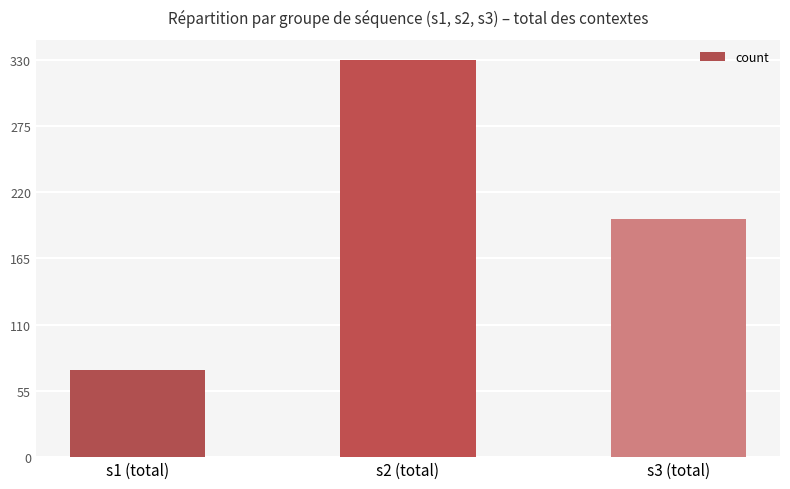

Is it true that the value at s1 (total) is 128?

False